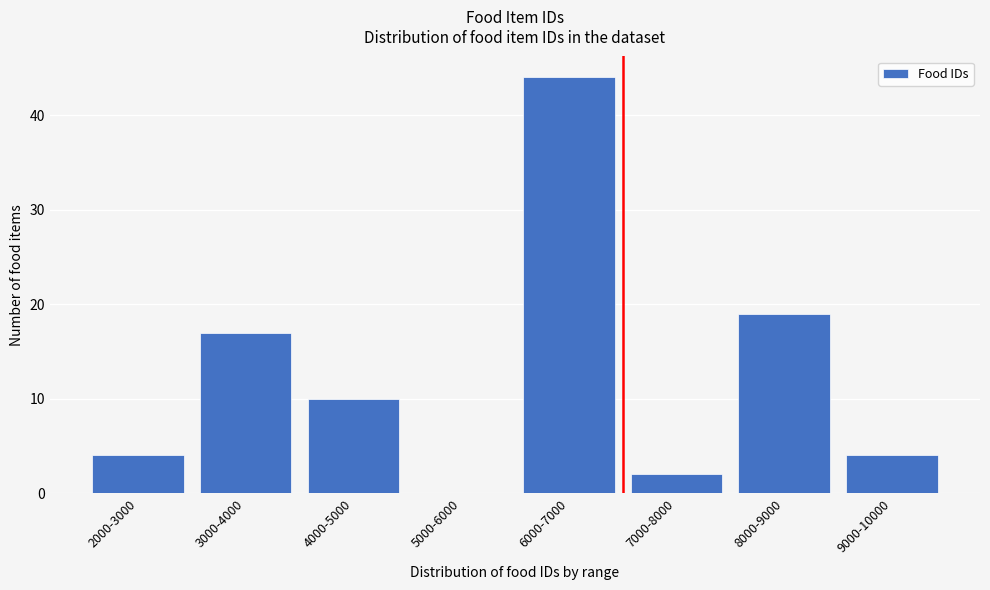

Reading left to right, list all the values displayed in this chart.

2000-3000=4	3000-4000=17	4000-5000=10	5000-6000=0	6000-7000=44	7000-8000=2	8000-9000=19	9000-10000=4